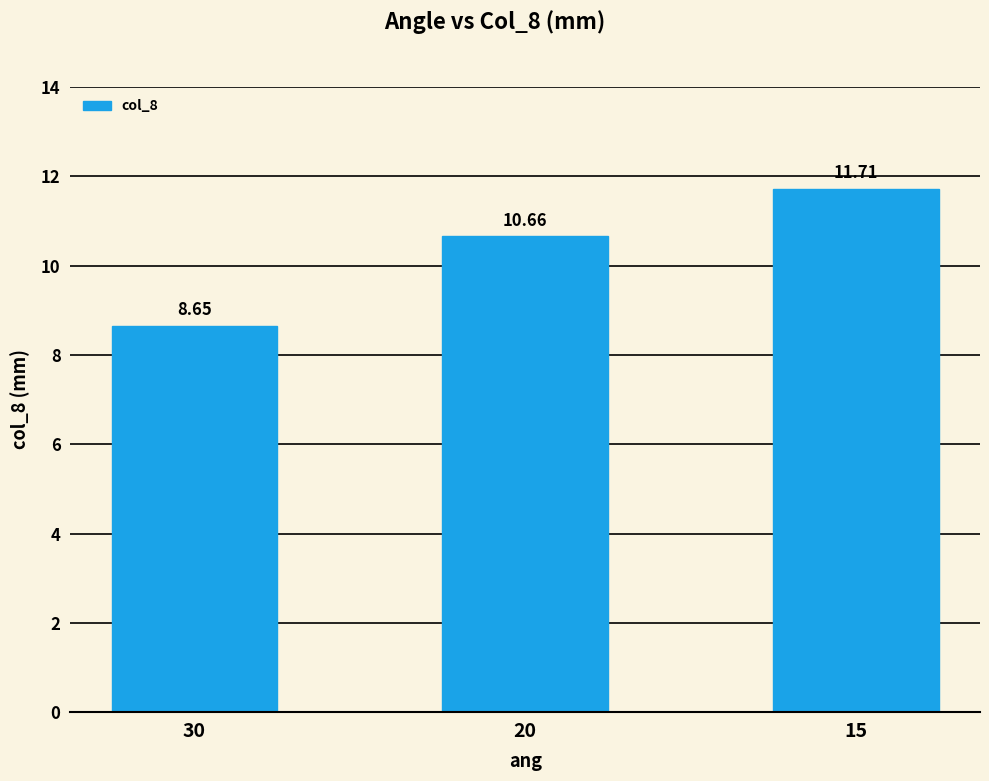

What is the value of the 2nd bar from the left?

10.7